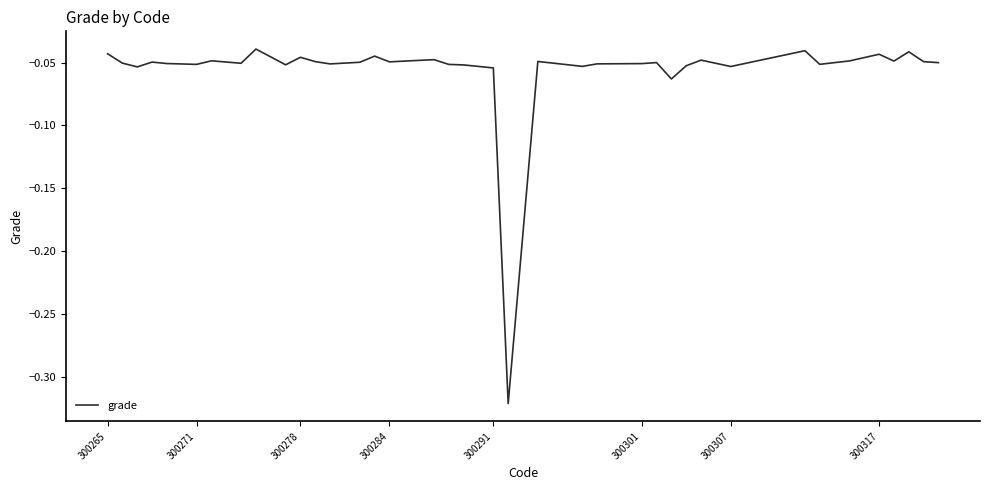

What is the difference between the maximum and minimum values?

0.3